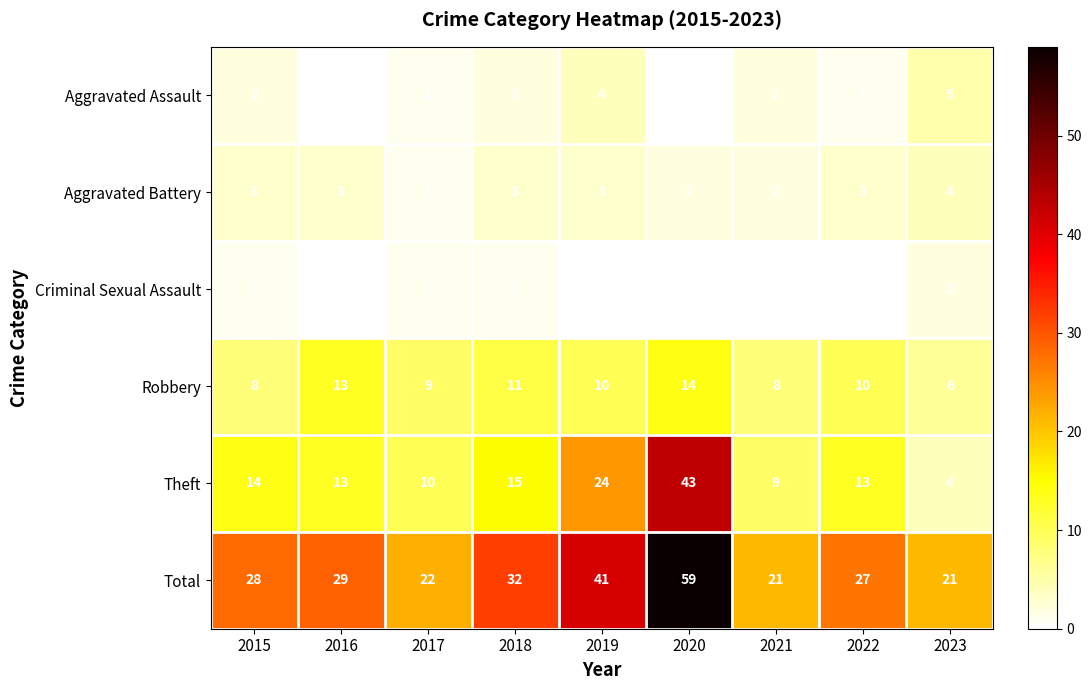

True or false: Theft has a value of 14 at 2015.

True